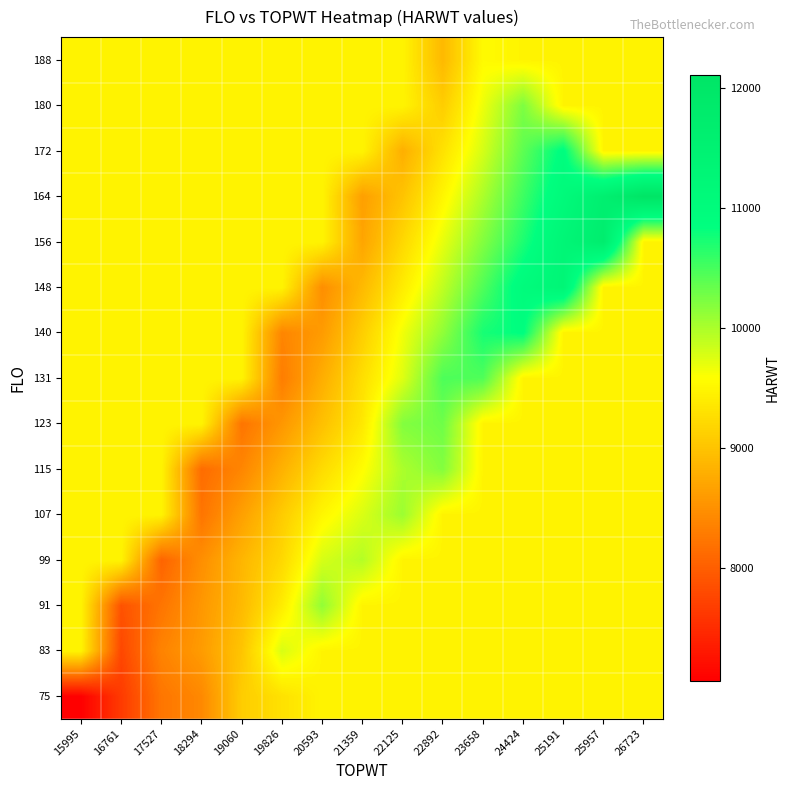

Which category has the highest value across all series?

26723